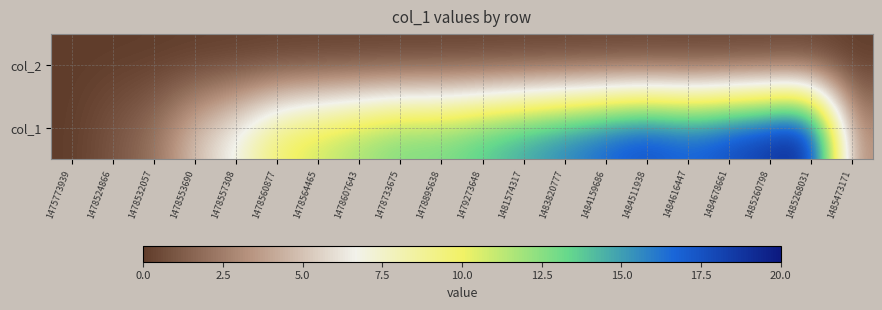

List the series in order of their peak value, highest first.

col_1, col_2